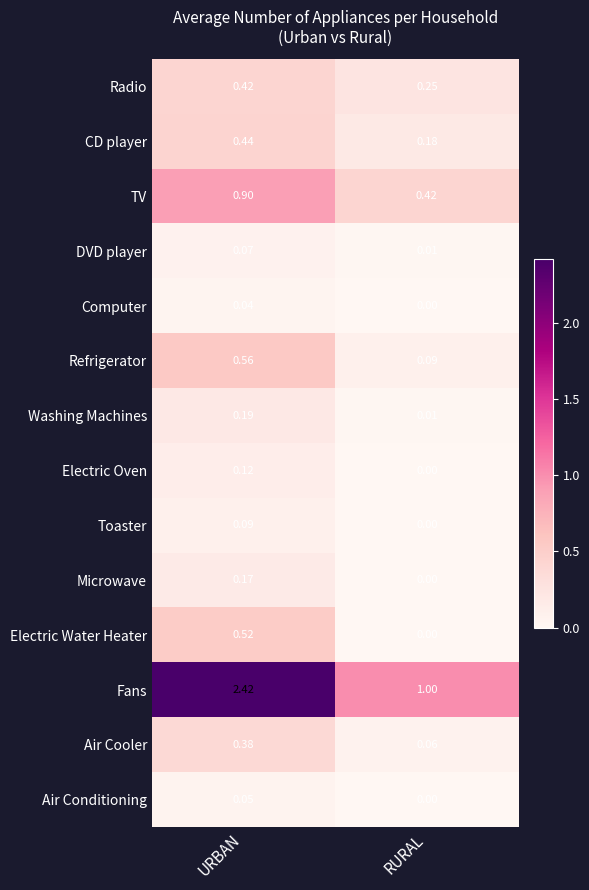

At which label does TV reach its peak?

URBAN